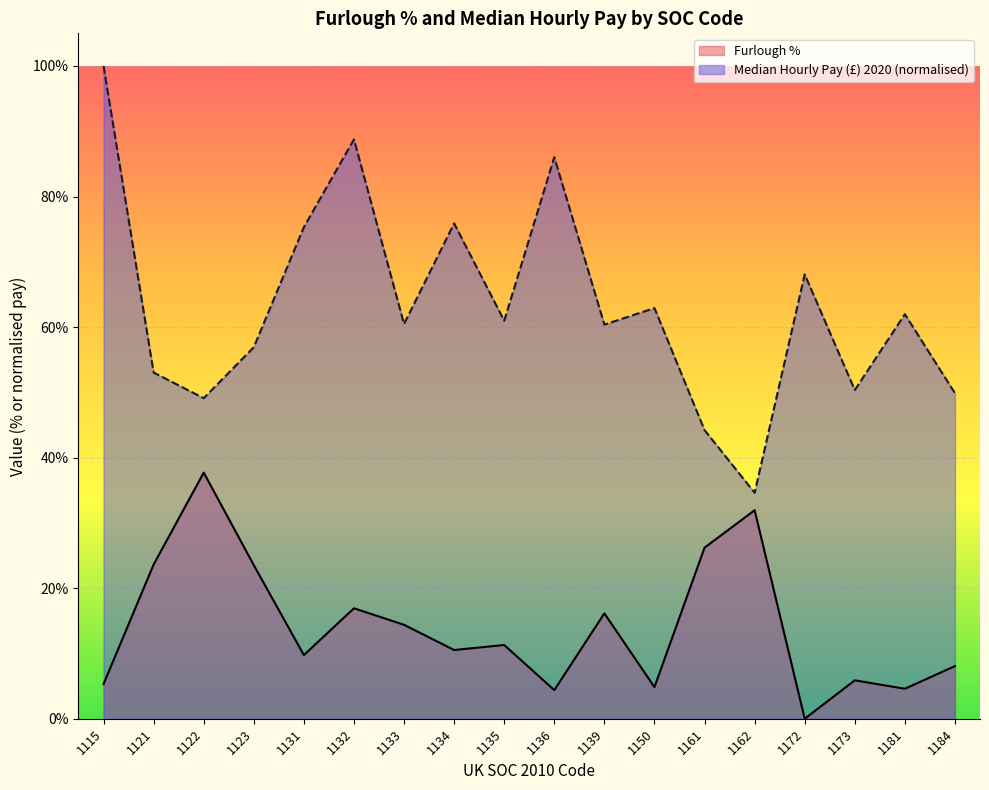

Reading left to right, transcribe all the data shown in this chart.

Furlough %: 1115=0.1	1121=0.2	1122=0.4	1123=0.2	1131=0.1	1132=0.2	1133=0.1	1134=0.1	1135=0.1	1136=0.0	1139=0.2	1150=0.0	1161=0.3	1162=0.3	1172=0.0	1173=0.1	1181=0.0	1184=0.1
Median Hourly Pay: 1115=1.0	1121=0.5	1122=0.5	1123=0.6	1131=0.8	1132=0.9	1133=0.6	1134=0.8	1135=0.6	1136=0.9	1139=0.6	1150=0.6	1161=0.4	1162=0.3	1172=0.7	1173=0.5	1181=0.6	1184=0.5